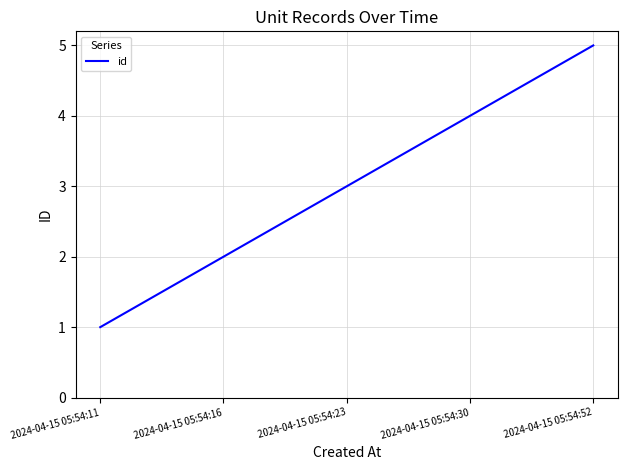

How many series are shown in this chart?

1